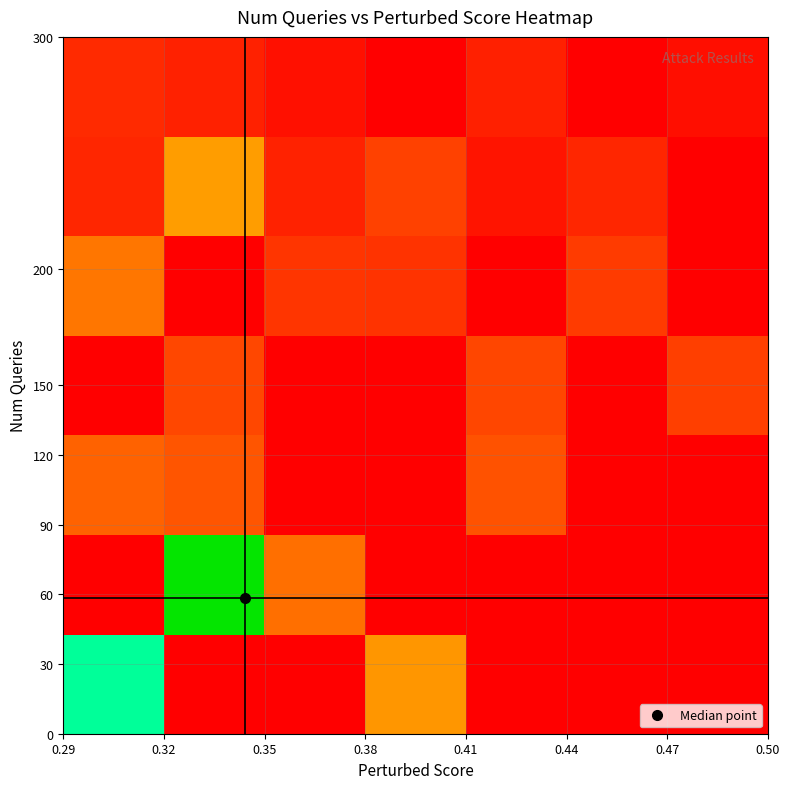

Count the number of data series in this chart.

7